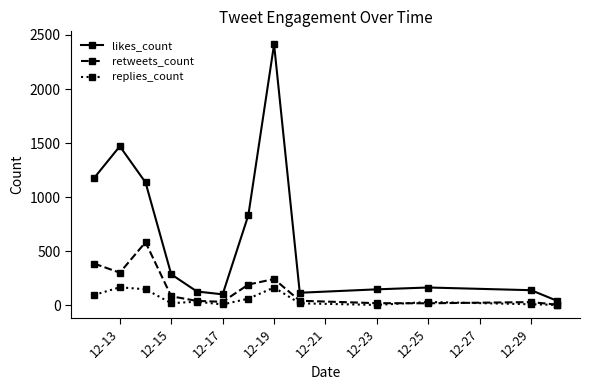

What is the value of the replies_count point at the 1st from the left?

96.0